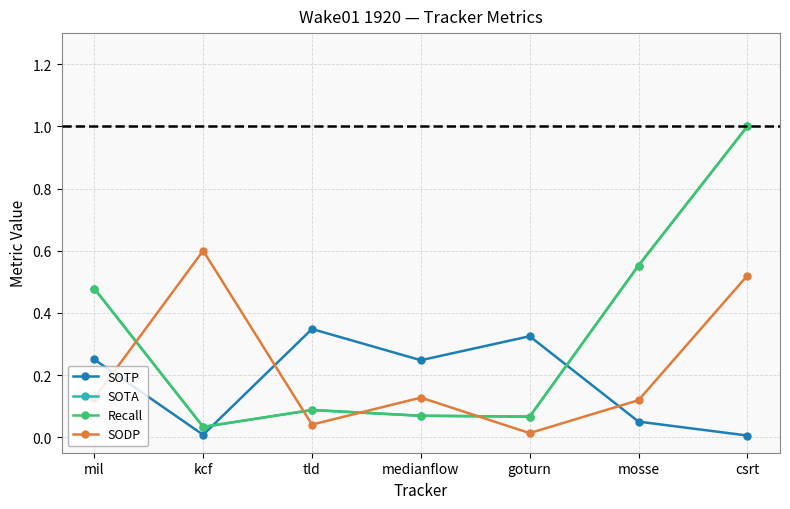

Is this an area chart (filled region under the line)?

No